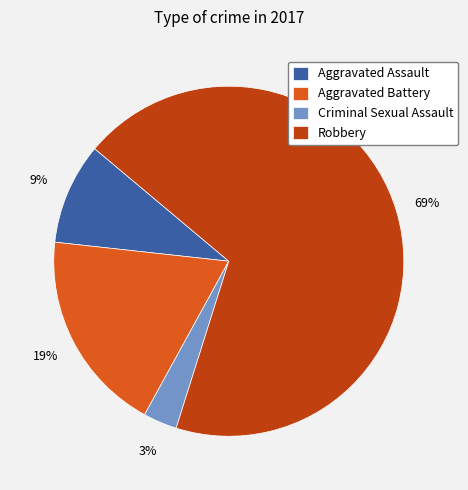

Which has a higher value, Aggravated Battery or Criminal Sexual Assault?

Aggravated Battery